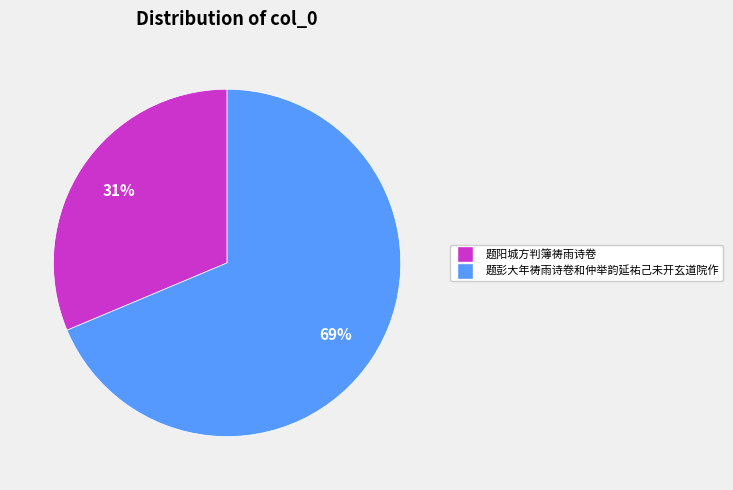

Is 题阳城方判簿祷雨诗卷 the majority of the pie?

No